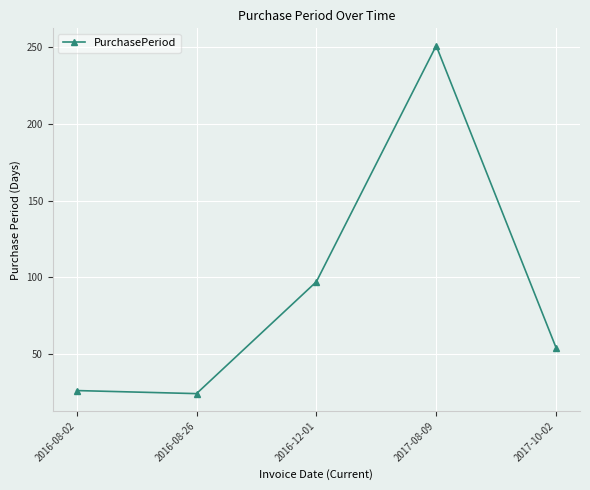

What is the greatest value displayed?

251